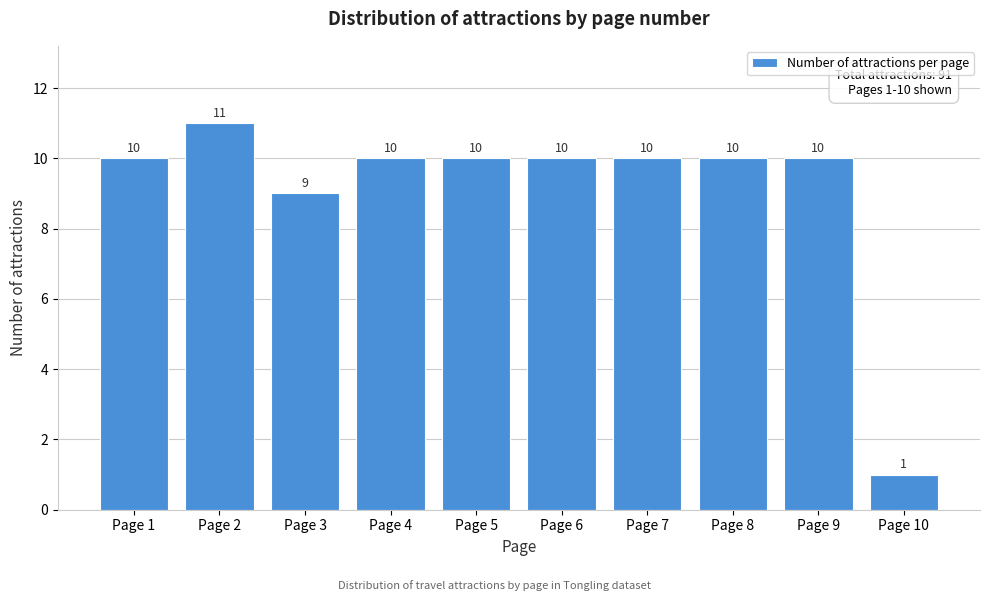

Reading right to left, list all the values displayed in this chart.

1	10	10	10	10	10	10	9	11	10